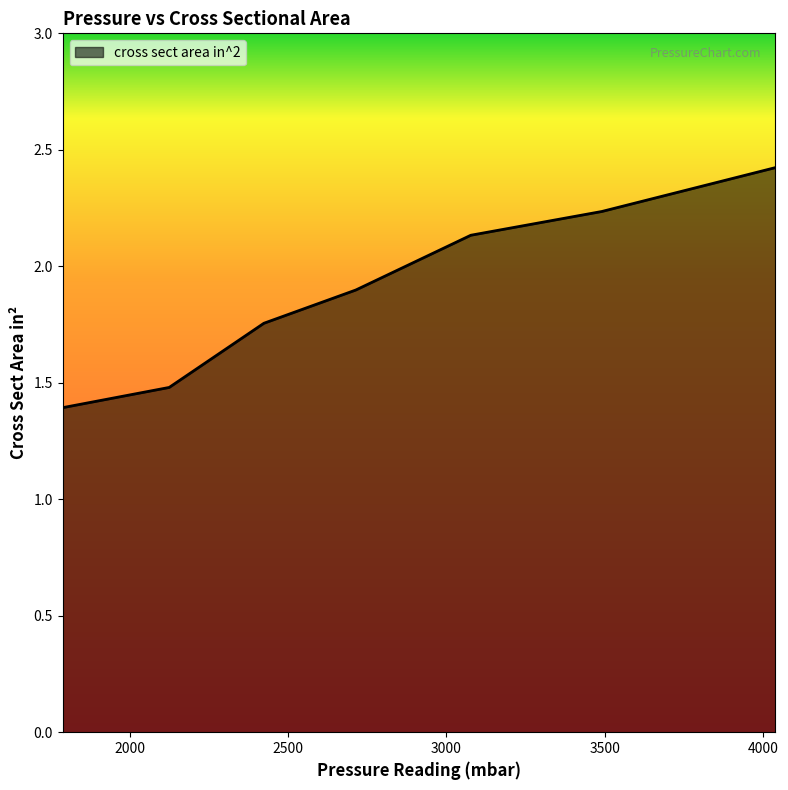

What is the average value?

1.9